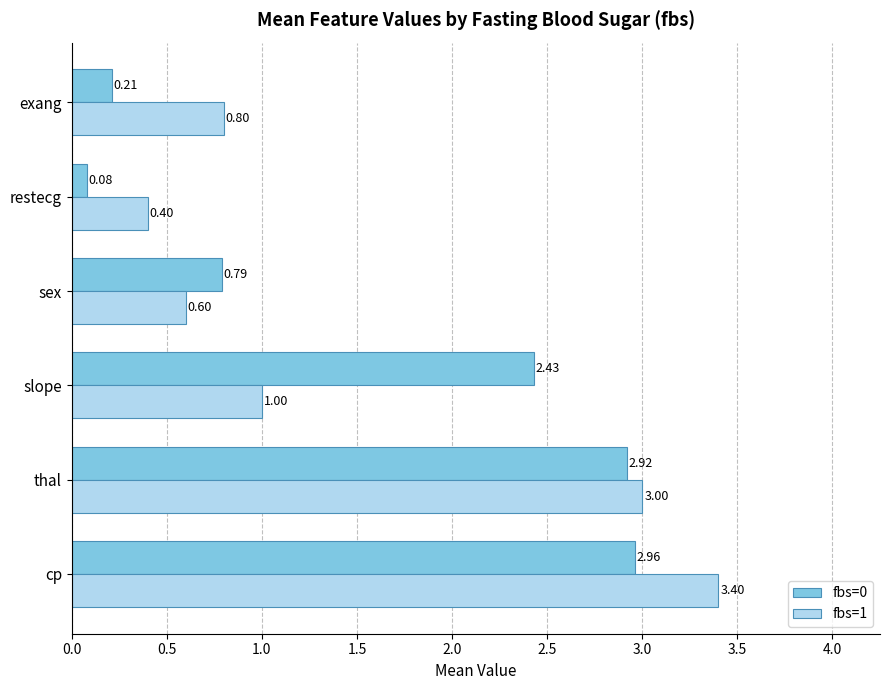

What is the average value of the fbs=1 series?

1.5